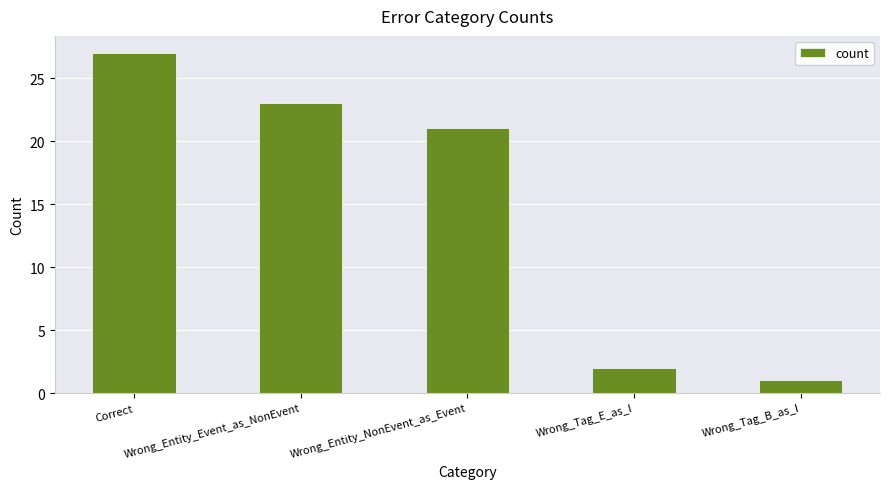

What is the change in value from Correct to Wrong_Tag_B_as_I?

-26